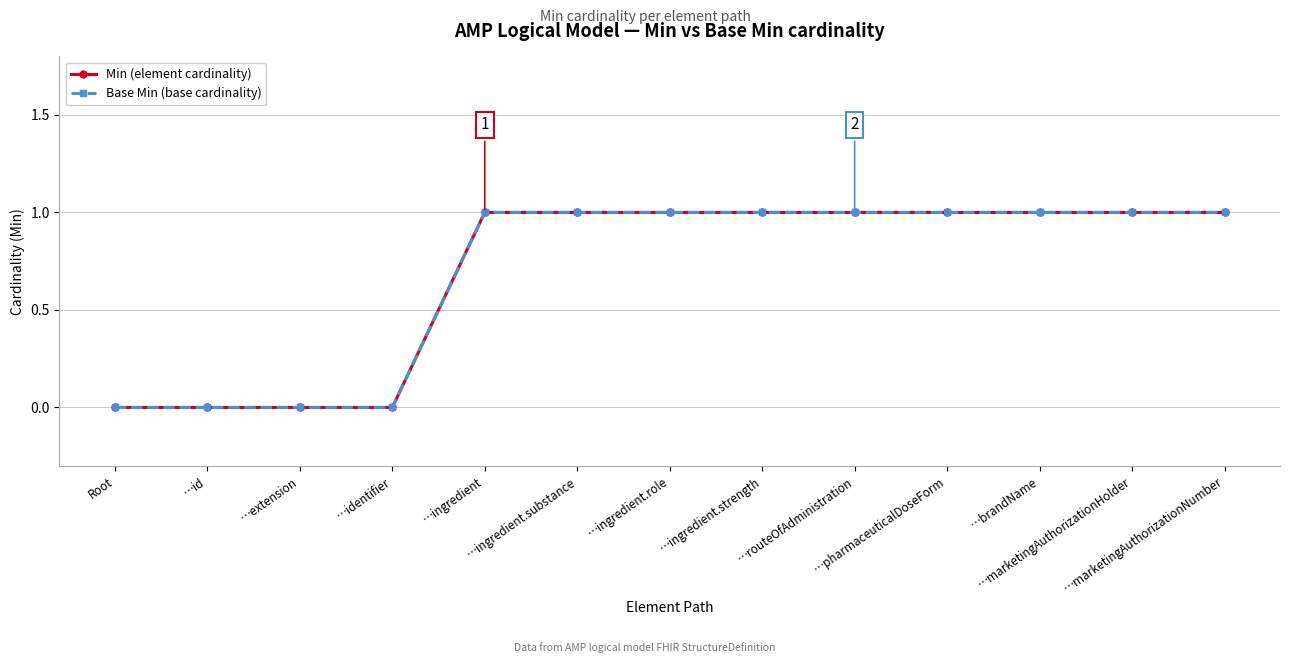

Reading right to left, list all the values displayed in this chart.

Min (element cardinality): …marketingAuthorizationNumber=1	…marketingAuthorizationHolder=1	…brandName=1	…pharmaceuticalDoseForm=1	…routeOfAdministration=1	…ingredient.strength=1	…ingredient.role=1	…ingredient.substance=1	…ingredient=1	…identifier=0	…extension=0	…id=0	Root=0
Base Min (base cardinality): …marketingAuthorizationNumber=1	…marketingAuthorizationHolder=1	…brandName=1	…pharmaceuticalDoseForm=1	…routeOfAdministration=1	…ingredient.strength=1	…ingredient.role=1	…ingredient.substance=1	…ingredient=1	…identifier=0	…extension=0	…id=0	Root=0